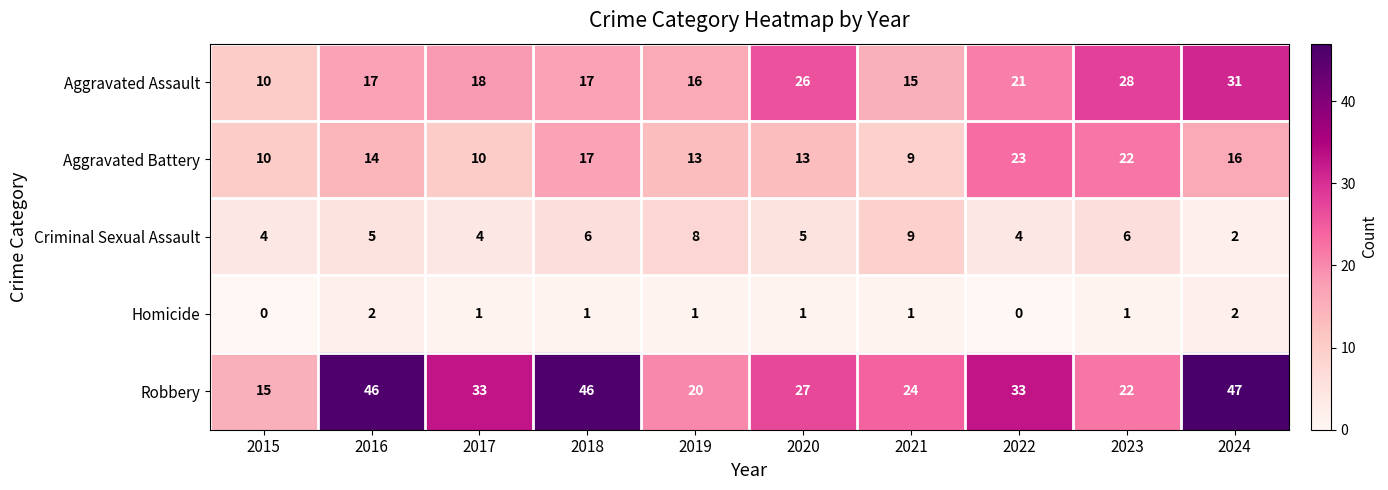

What is the sum of the Aggravated Battery values at 2015 and 2019?

23